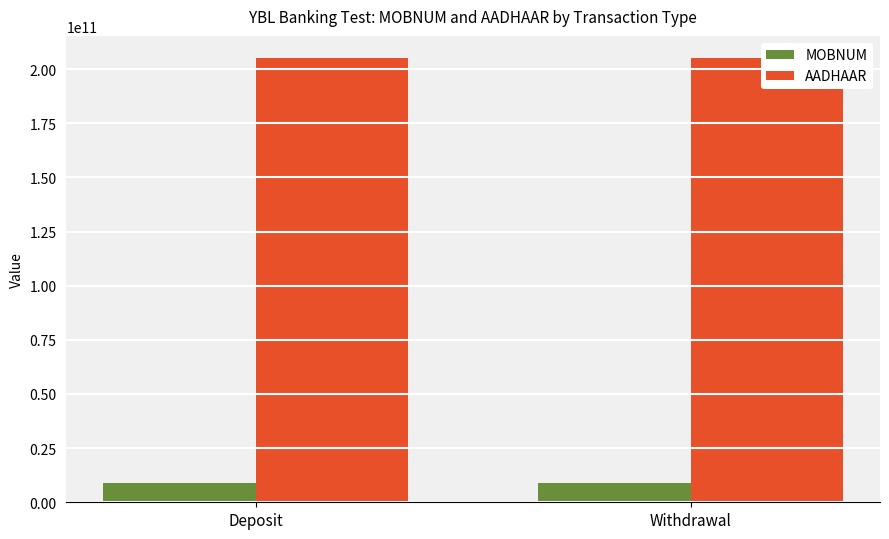

Is it true that AADHAAR equals 102418609926 at Withdrawal?

False